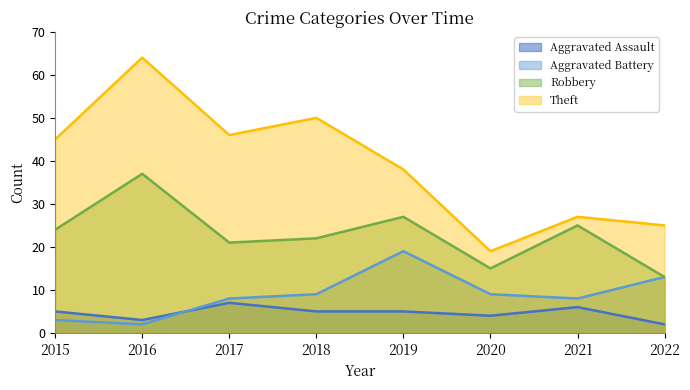

Which series changed the most between 2015 and 2021?

Theft